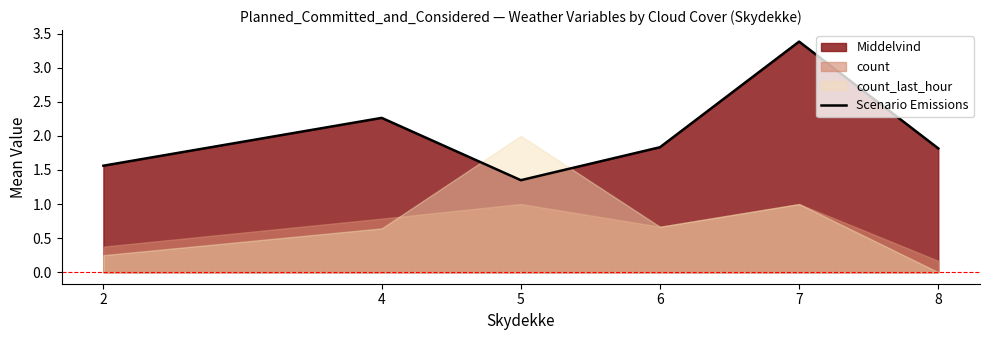

Is it true that the value at 7 is 3.4?

True